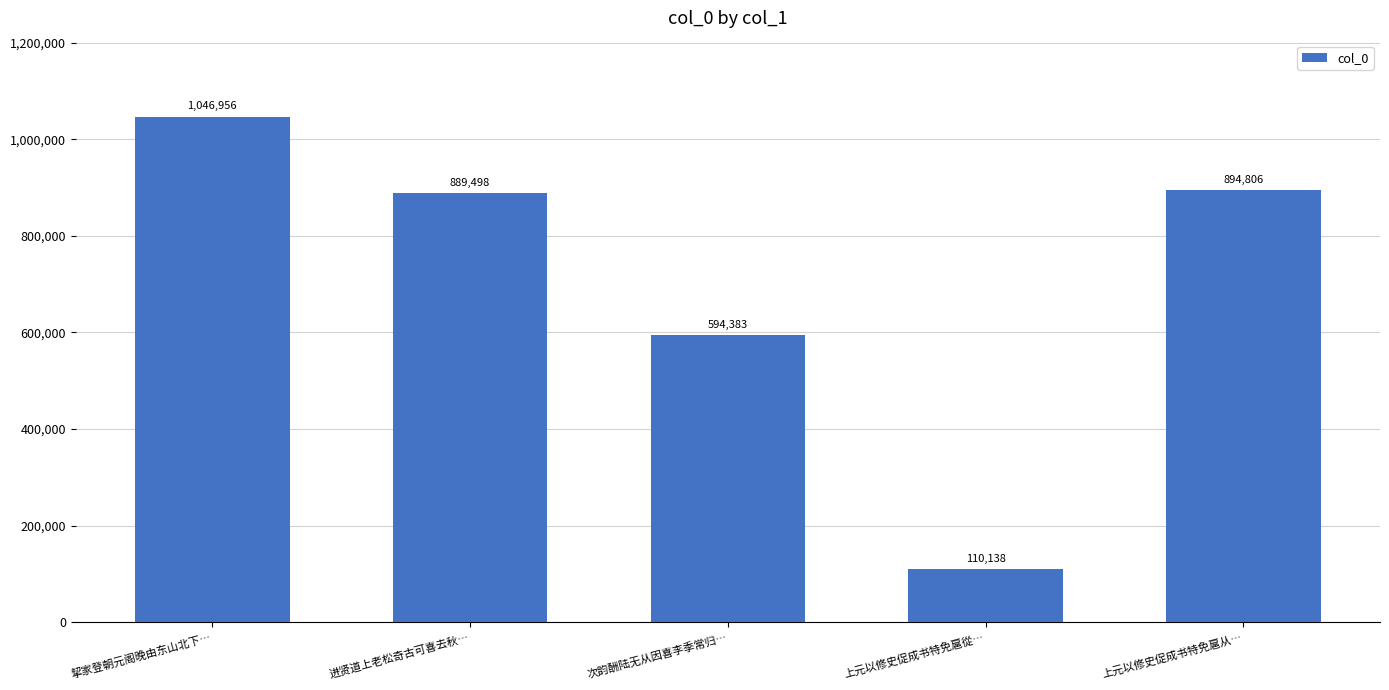

What is the greatest value displayed?

1046956